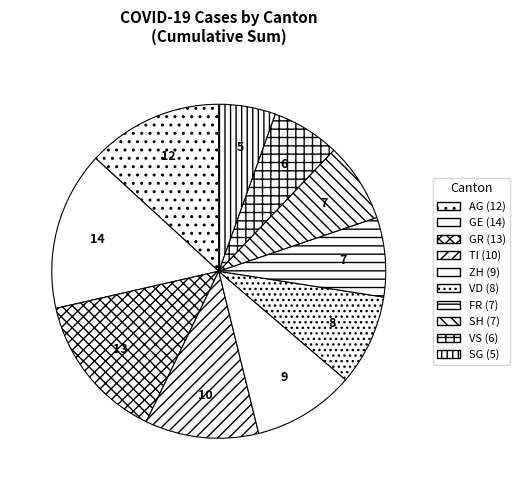

How many slices are in this pie chart?

10